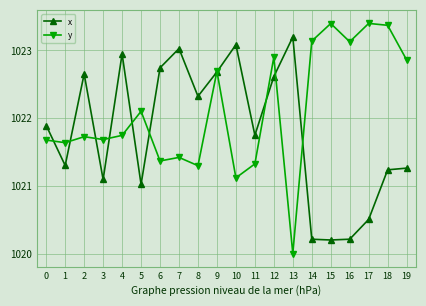

The x series shows 527.1 at 9. True or false?

False